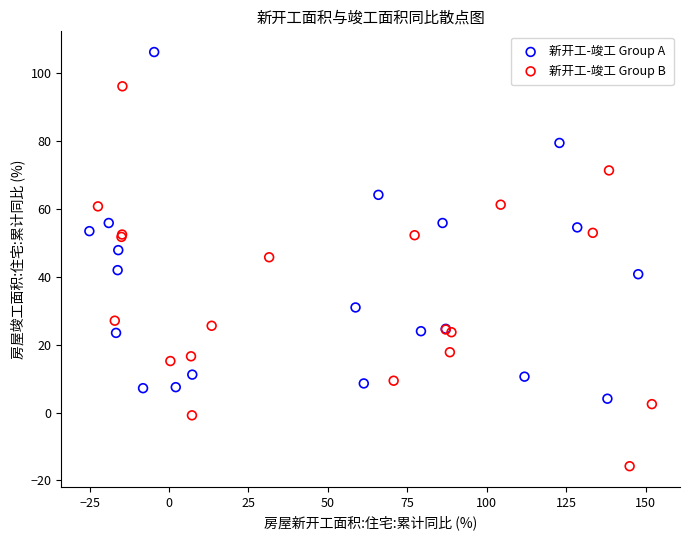

Which series has the largest Y range (max minus min)?

新开工-竣工 Group B